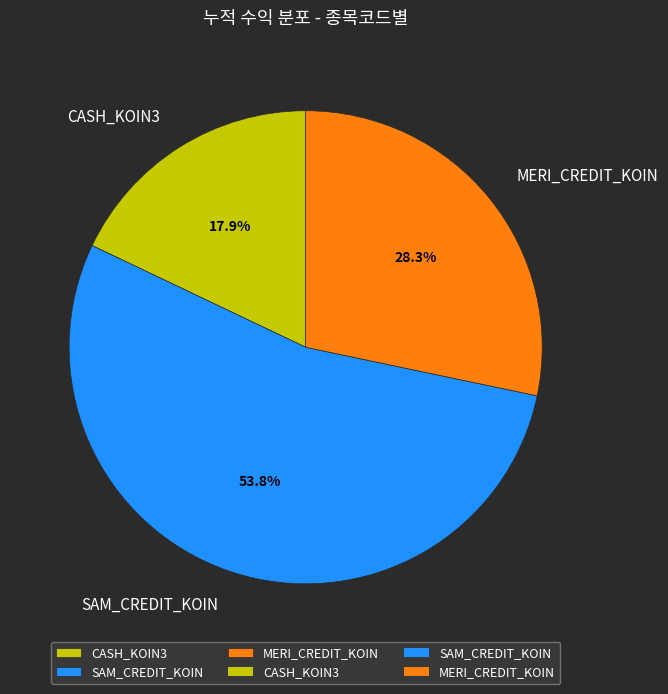

Is the sum of MERI_CREDIT_KOIN and CASH_KOIN3 greater than half?

No